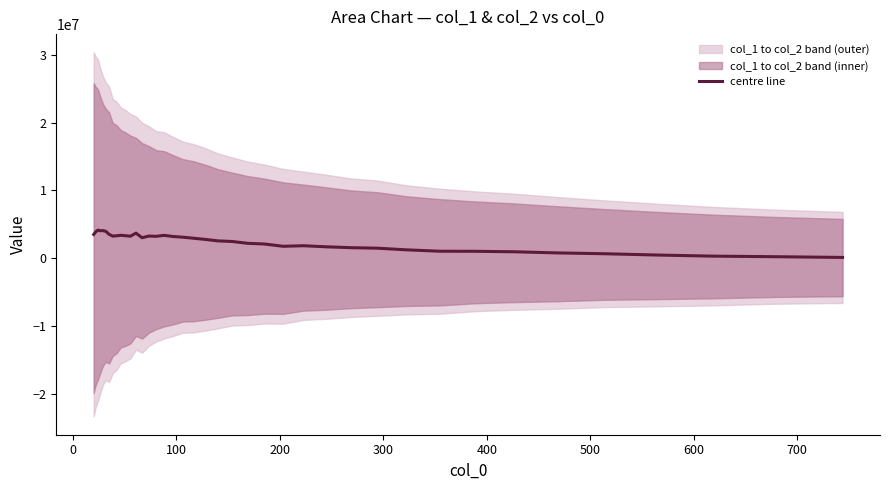

What is the difference between the second highest and second lowest values?

3834833.4